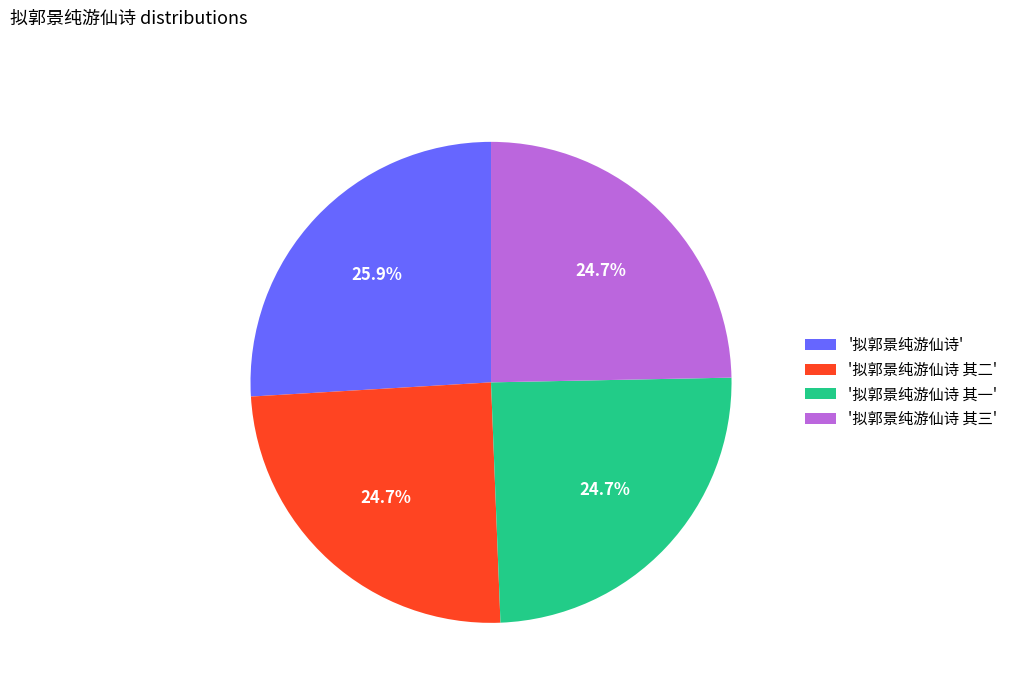

Does '拟郭景纯游仙诗' account for over 50% of the chart?

No